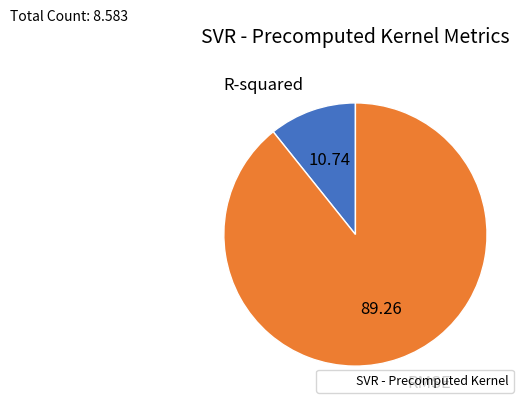

Does any single category account for the majority?

Yes